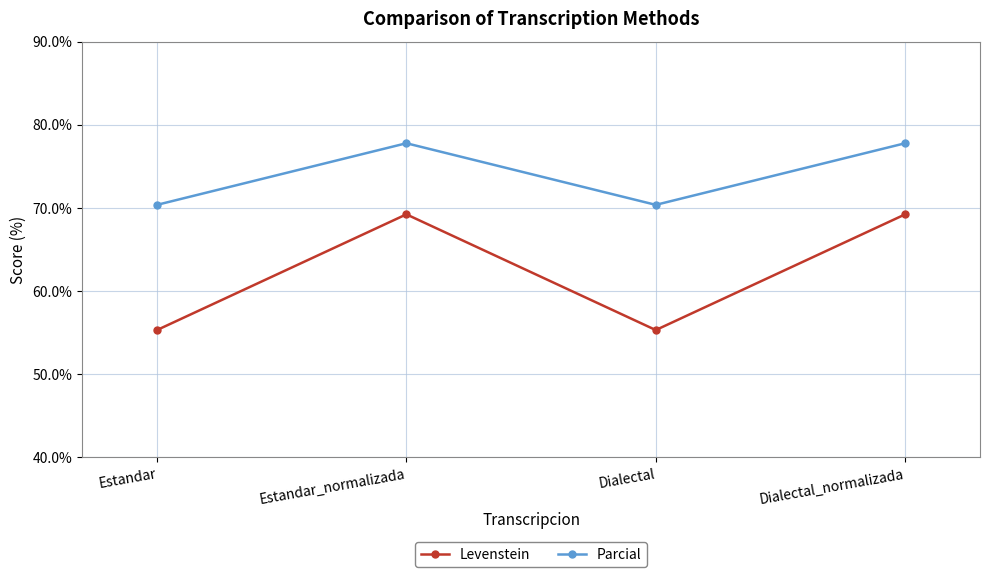

Rank the series by their average value, from highest to lowest.

Parcial, Levenstein